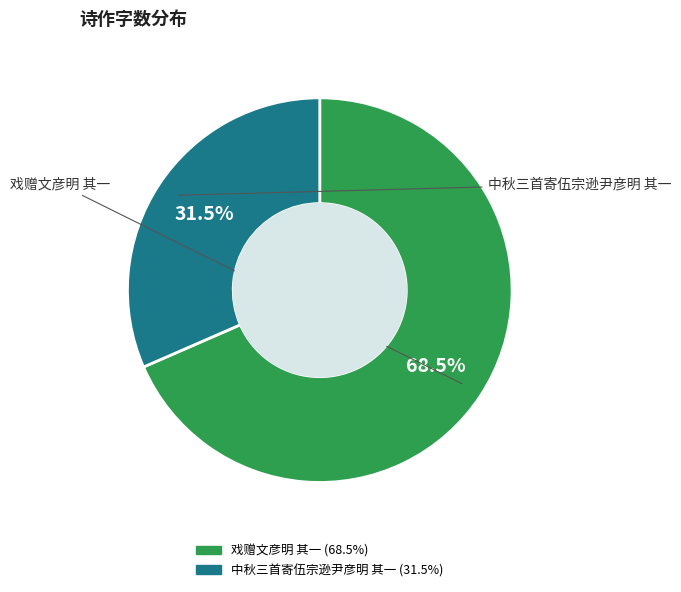

The 戏赠文彦明 其一 slice represents 74% of the pie. True or false?

False